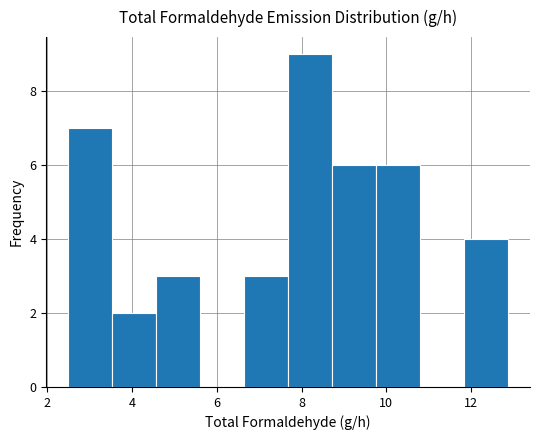

Which range on the x-axis has the tallest bar?

7.6 to 8.8